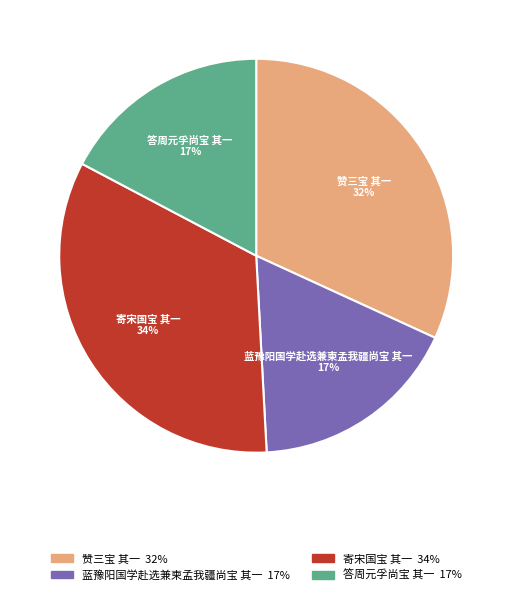

Do 蓝豫阳国学赴选兼柬孟我疆尚宝 其一 and 答周元孚尚宝 其一 together represent more than half of the pie?

No